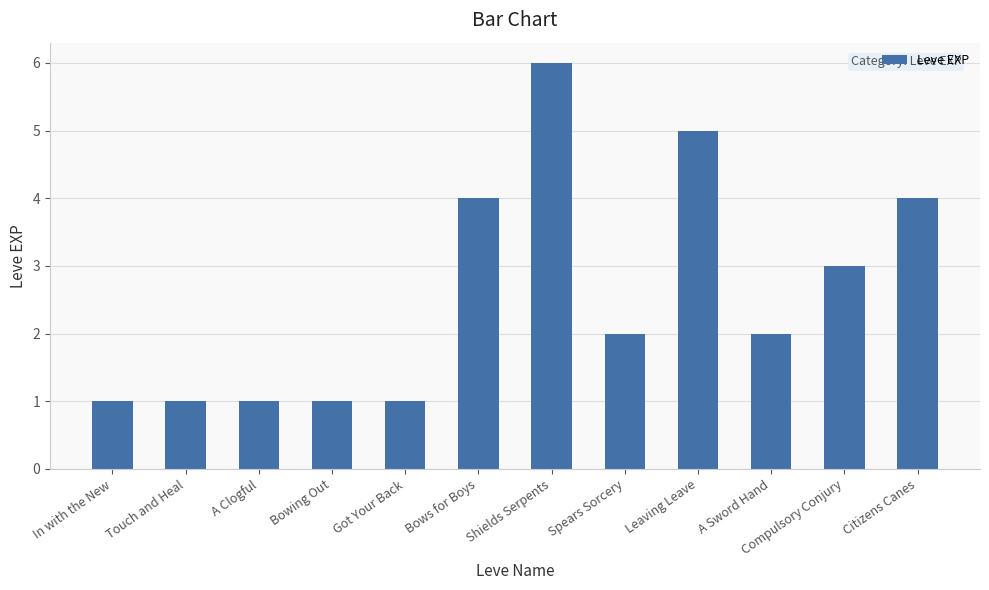

Reading right to left, what are all the values shown in this chart?

Citizens Canes=4	Compulsory Conjury=3	A Sword Hand=2	Leaving Leave=5	Spears Sorcery=2	Shields Serpents=6	Bows for Boys=4	Got Your Back=1	Bowing Out=1	A Clogful=1	Touch and Heal=1	In with the New=1